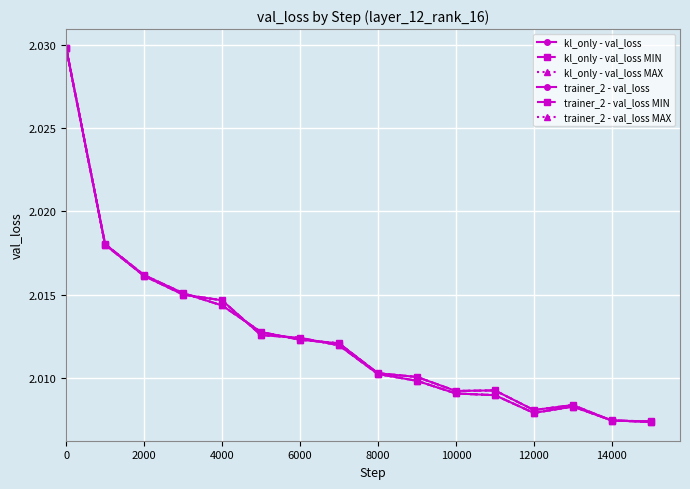

Is this an area chart (filled region under the line)?

No